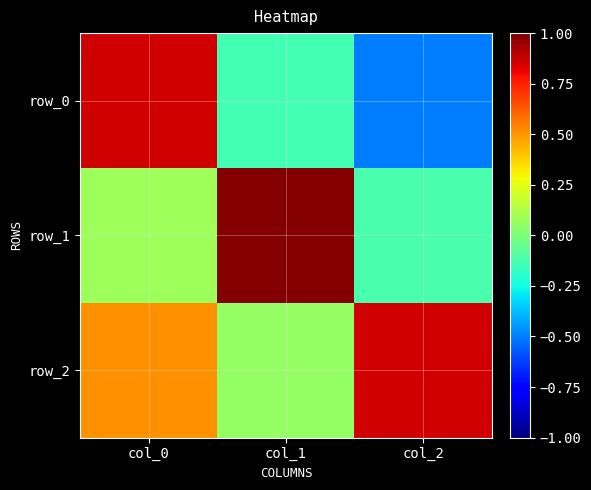

What is the difference between the maximum and second lowest values in the row_0 series?

1.0